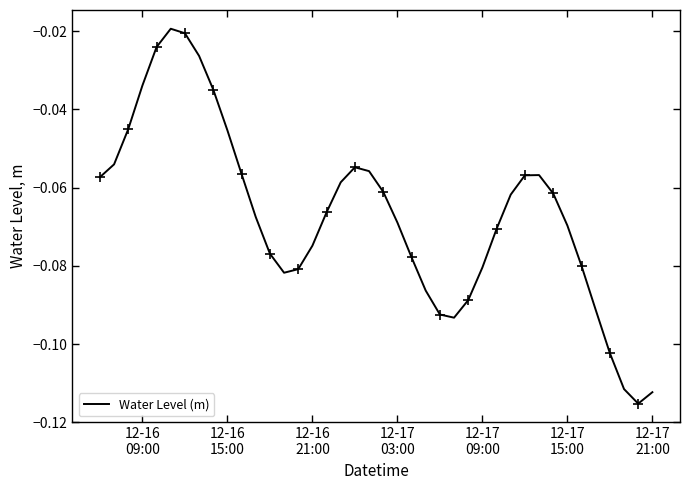

What is the average value?

-0.1